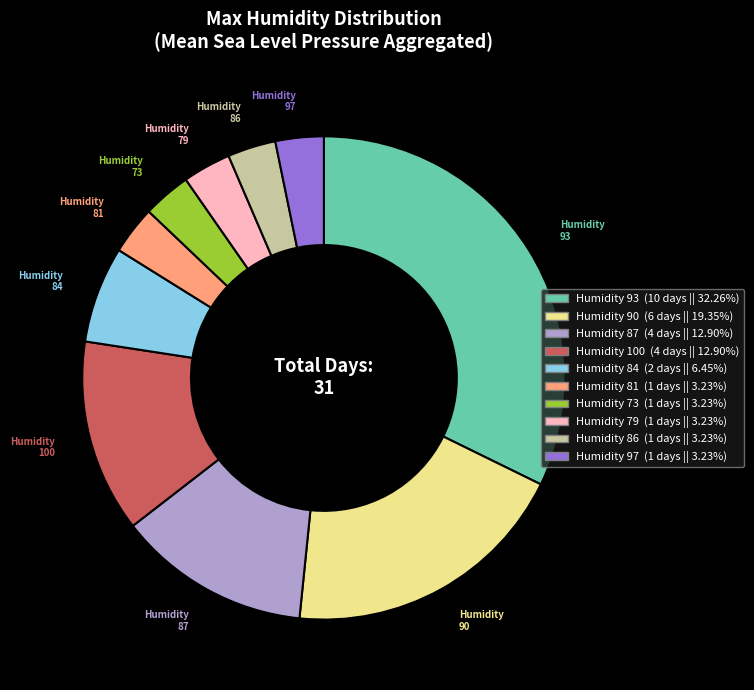

Does any single category account for the majority?

No